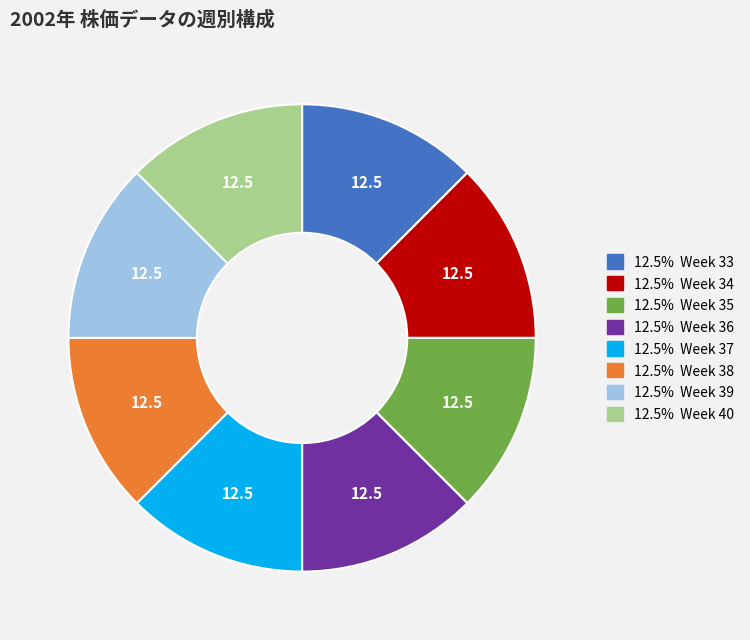

Does any single category account for the majority?

No